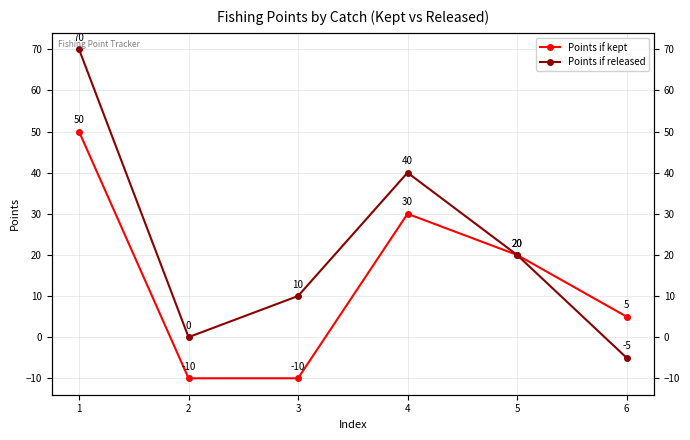

What is the value of the Points if kept point at the 5th from the left?

20